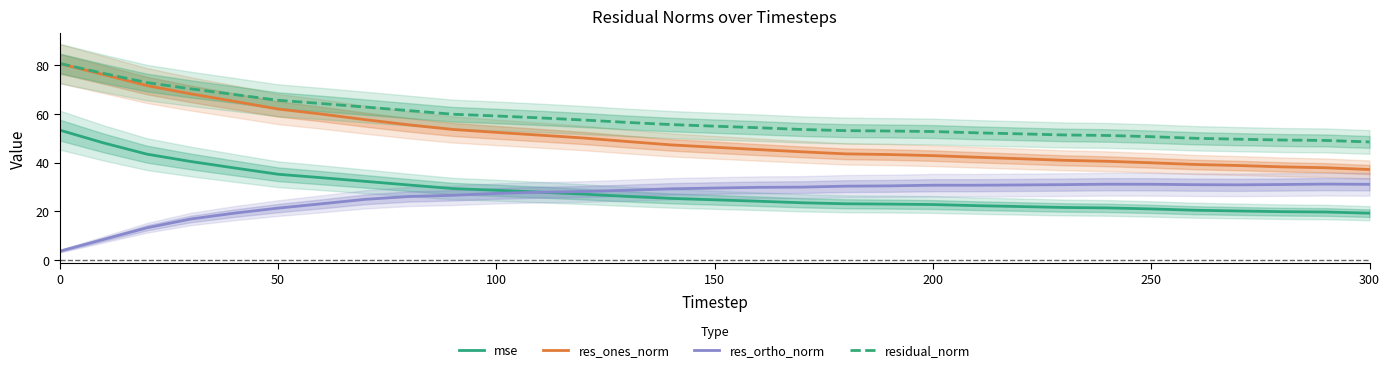

True or false: mse and residual_norm intersect in this chart.

False